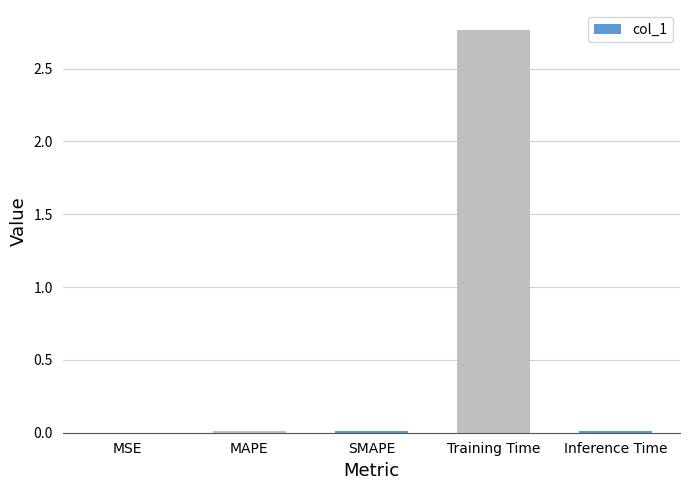

What is the average value?

0.6